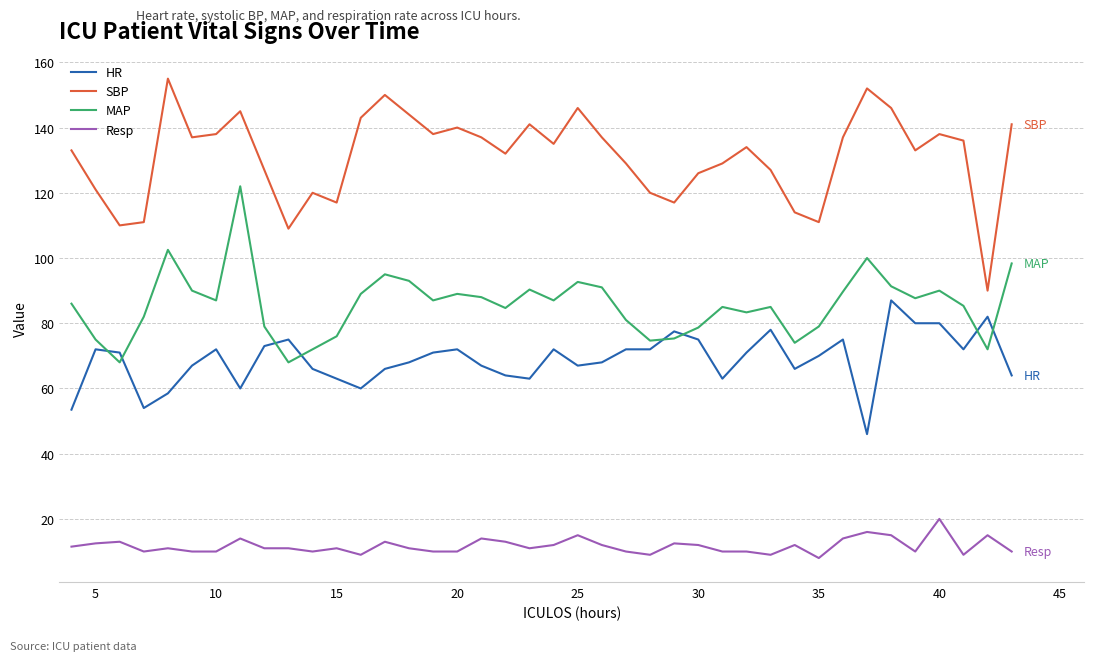

Which series has the largest total across all categories?

SBP